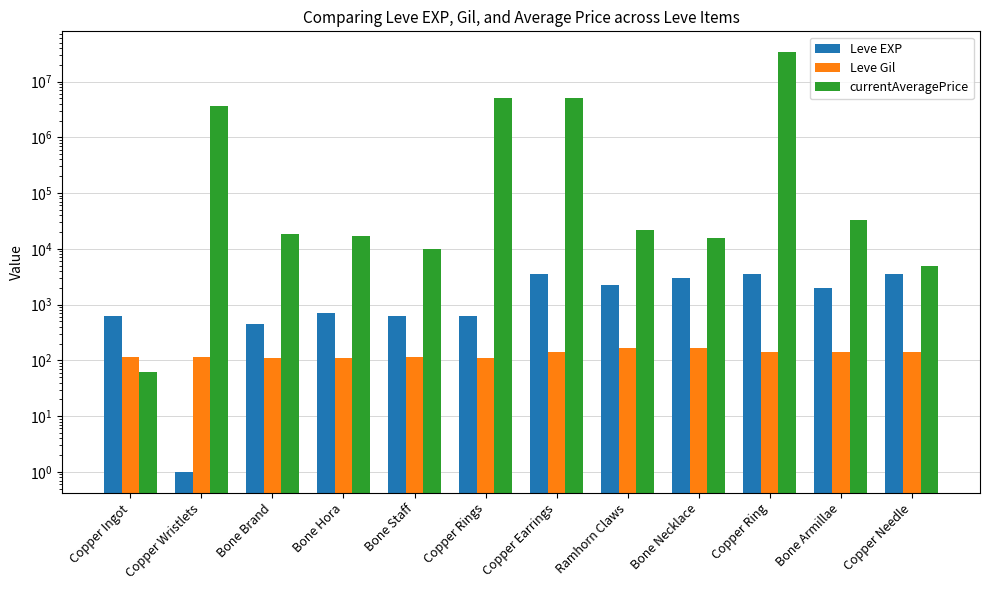

What position from the left is Bone Necklace?

9